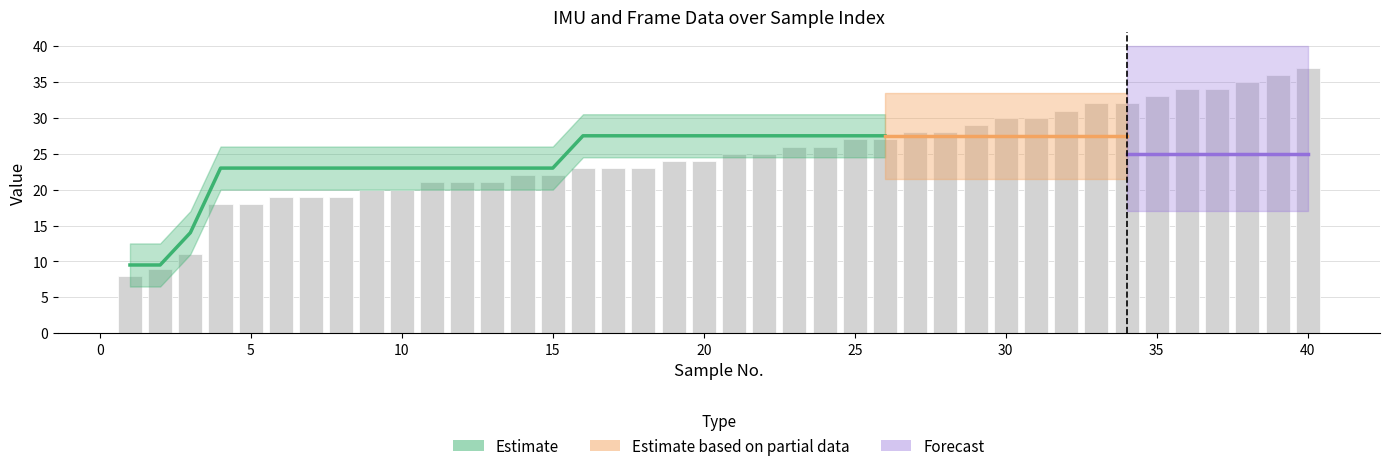

The chart shows a value of 11 at −5. True or false?

False